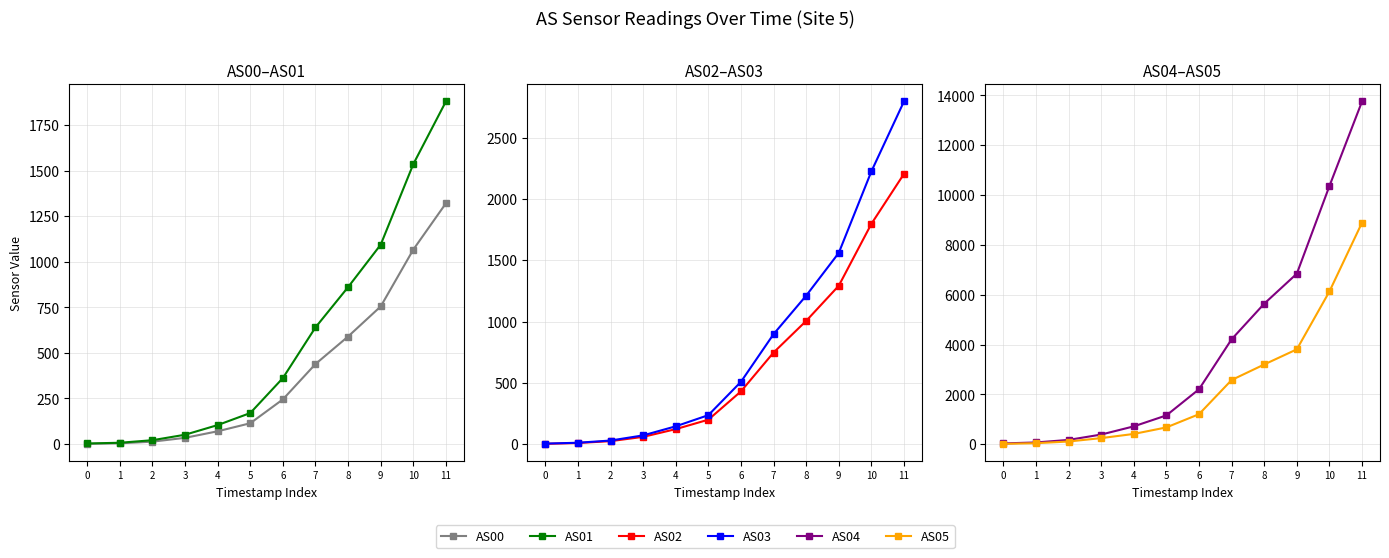

Is it true that AS04 equals 172 at 2?

True